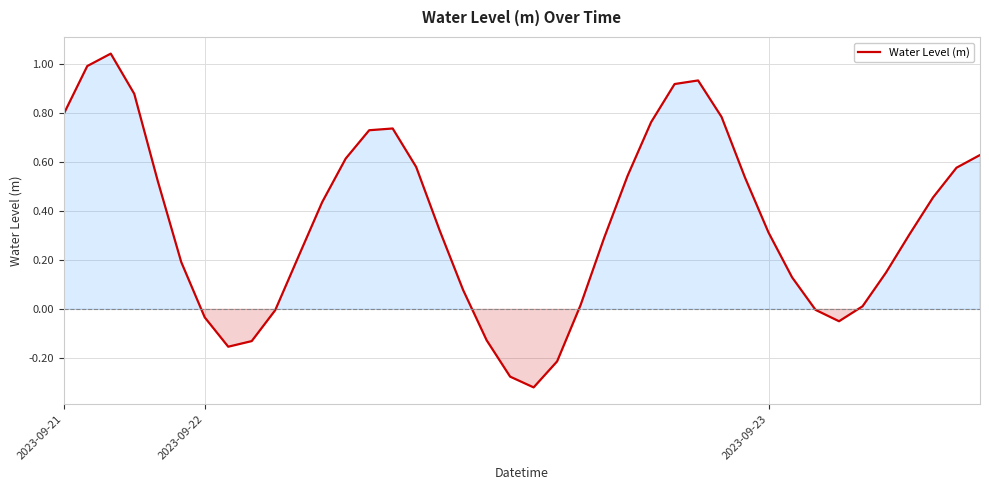

How many lines are shown in the chart?

1